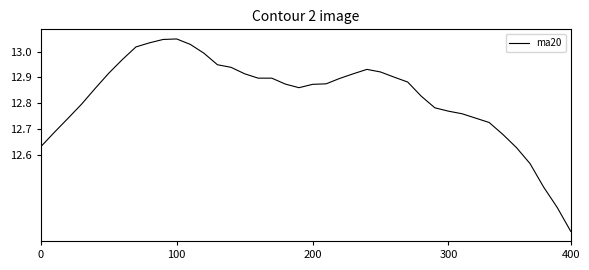

What is the difference between the maximum and minimum values?

0.7